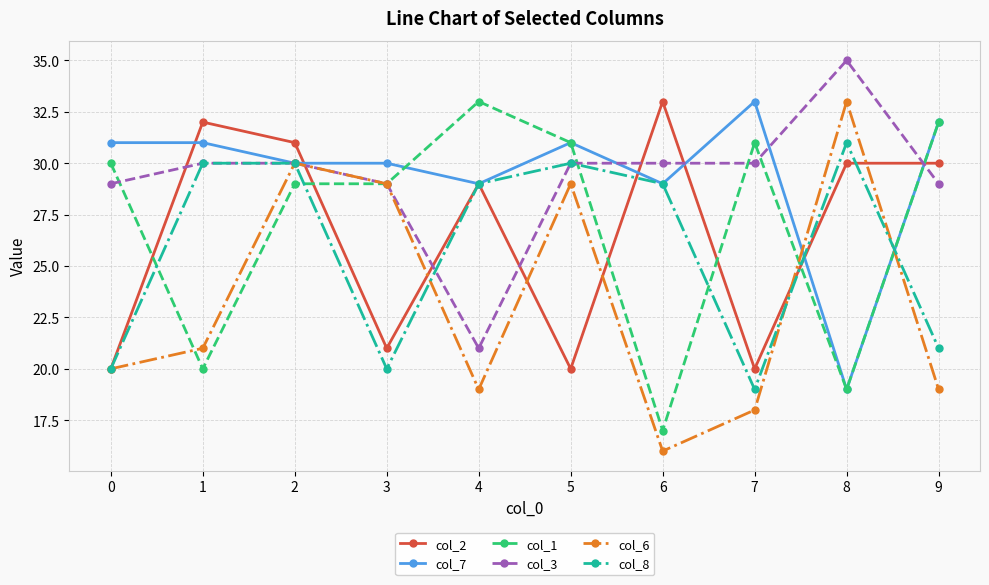

How many series are shown in this chart?

6